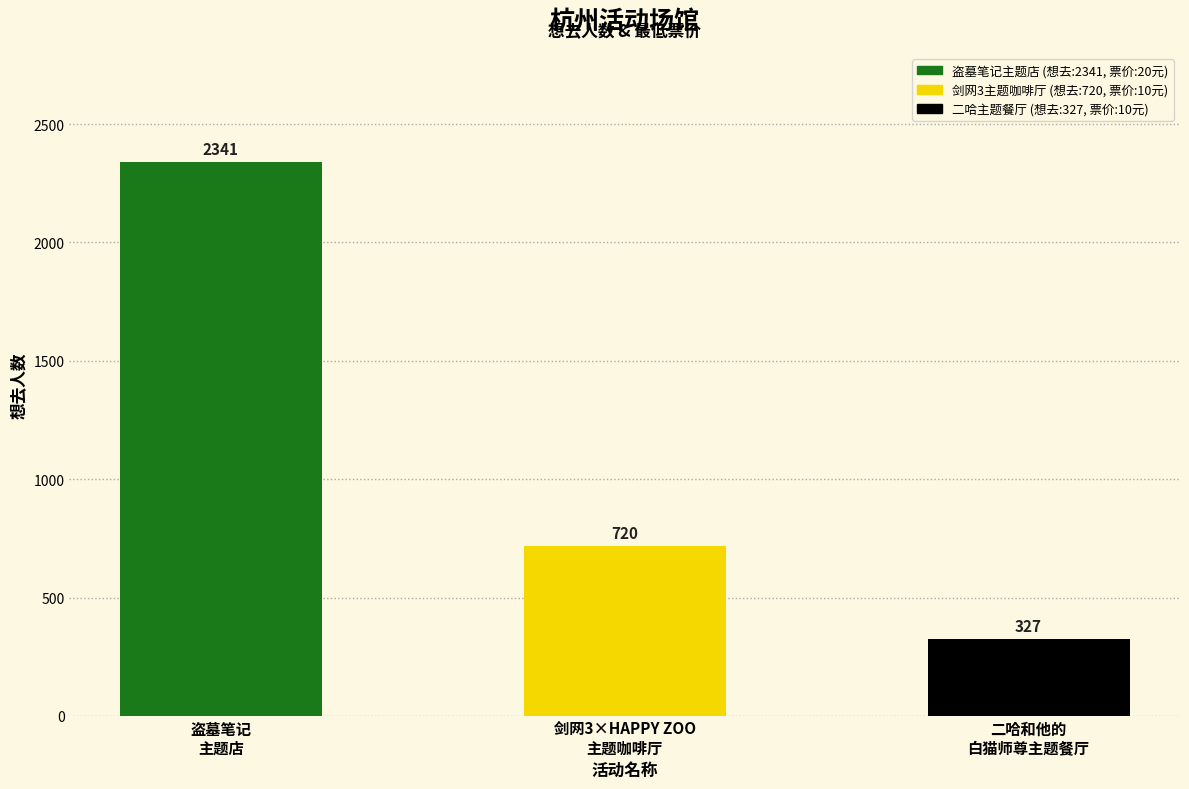

Reading left to right, what are all the values shown in this chart?

2341	720	327